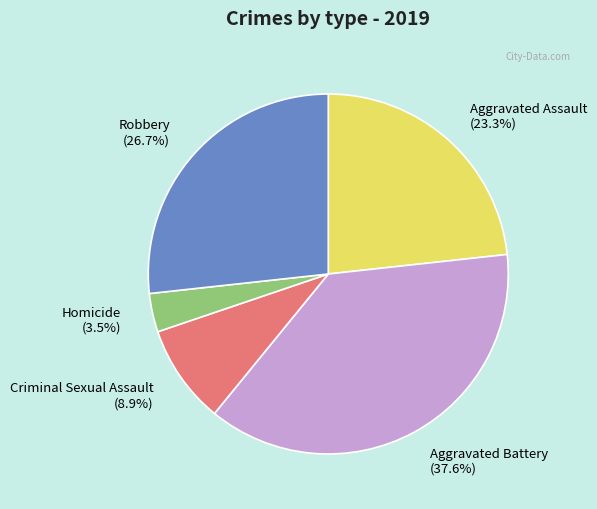

What percentage is the Aggravated Battery slice, to the nearest percent?

38%